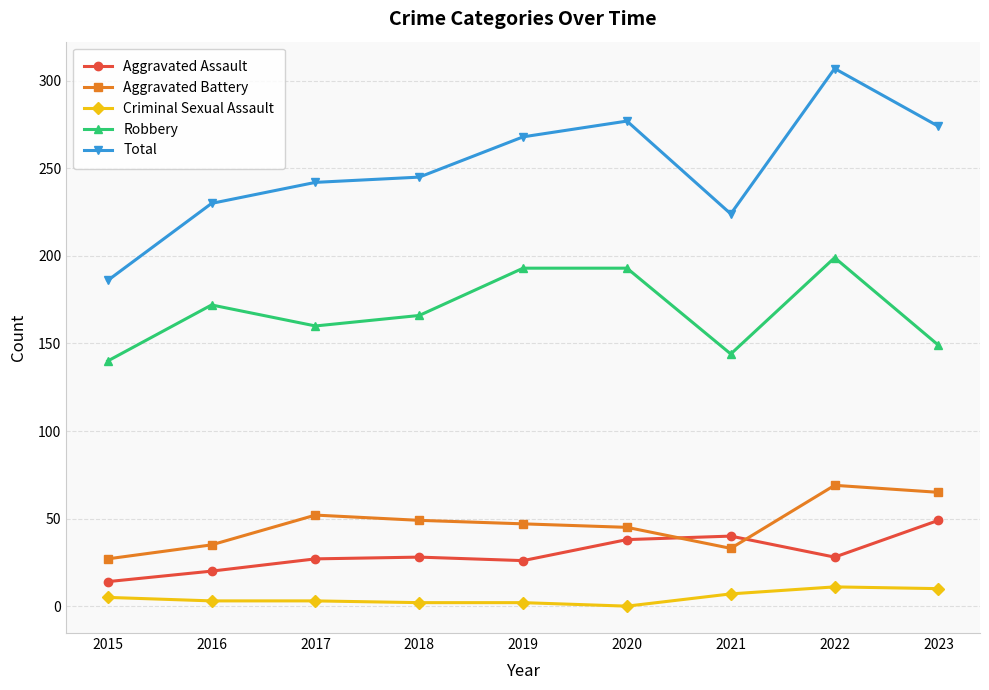

What is the greatest value displayed?

307